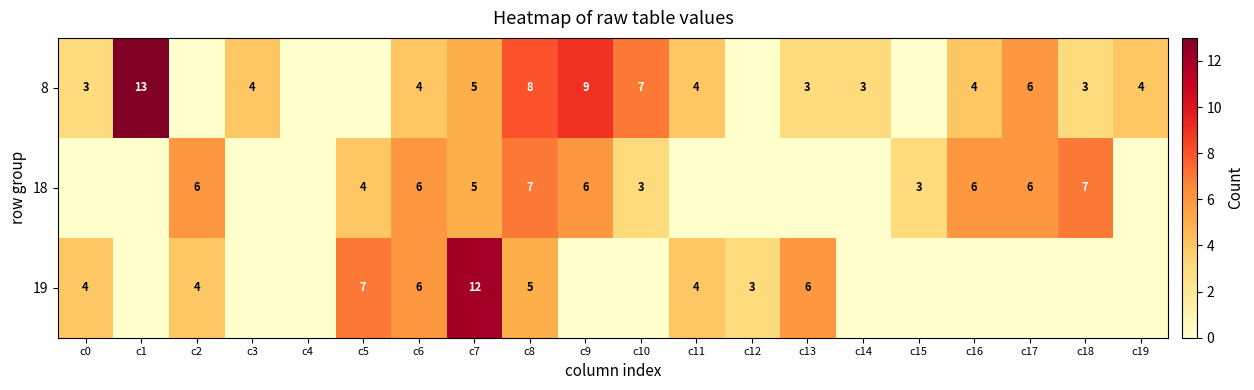

The 8 series shows 2 at c13. True or false?

False